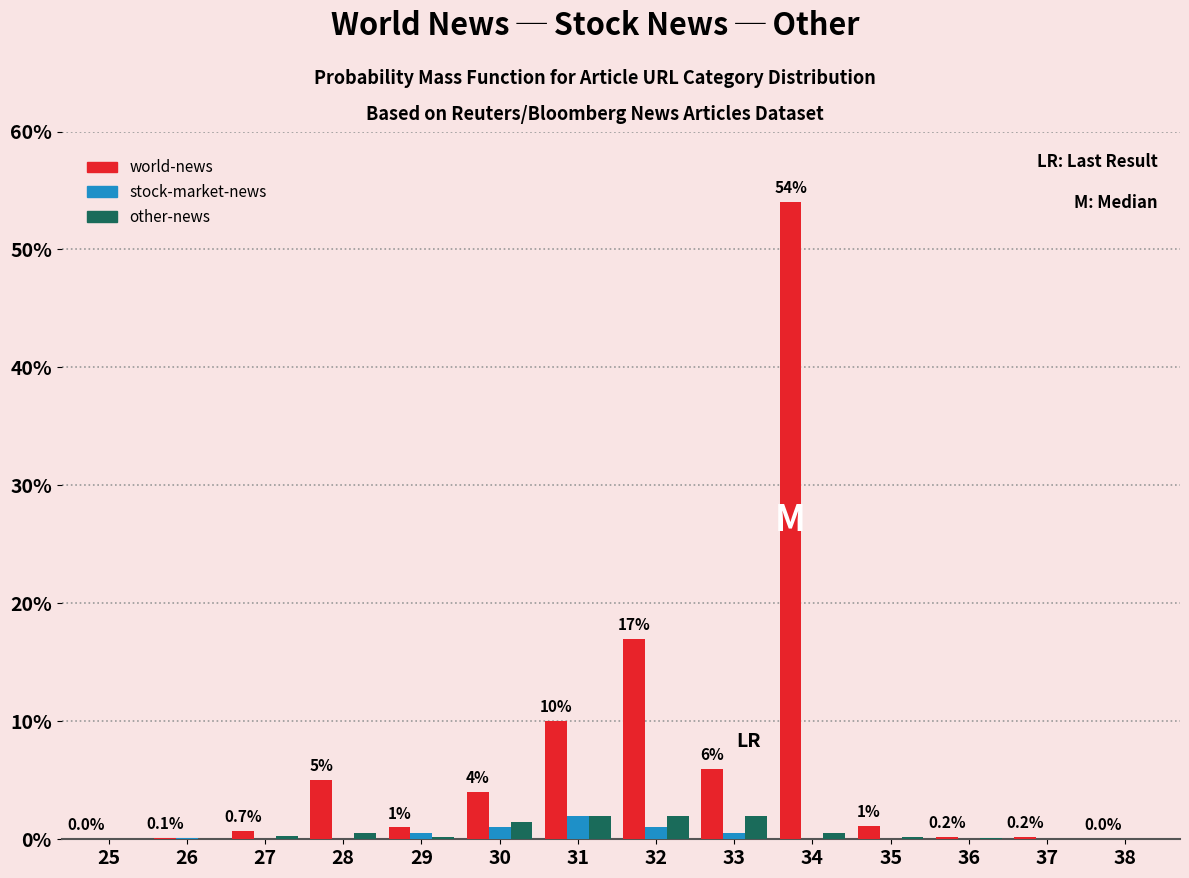

Which series has the largest total across all categories?

world-news